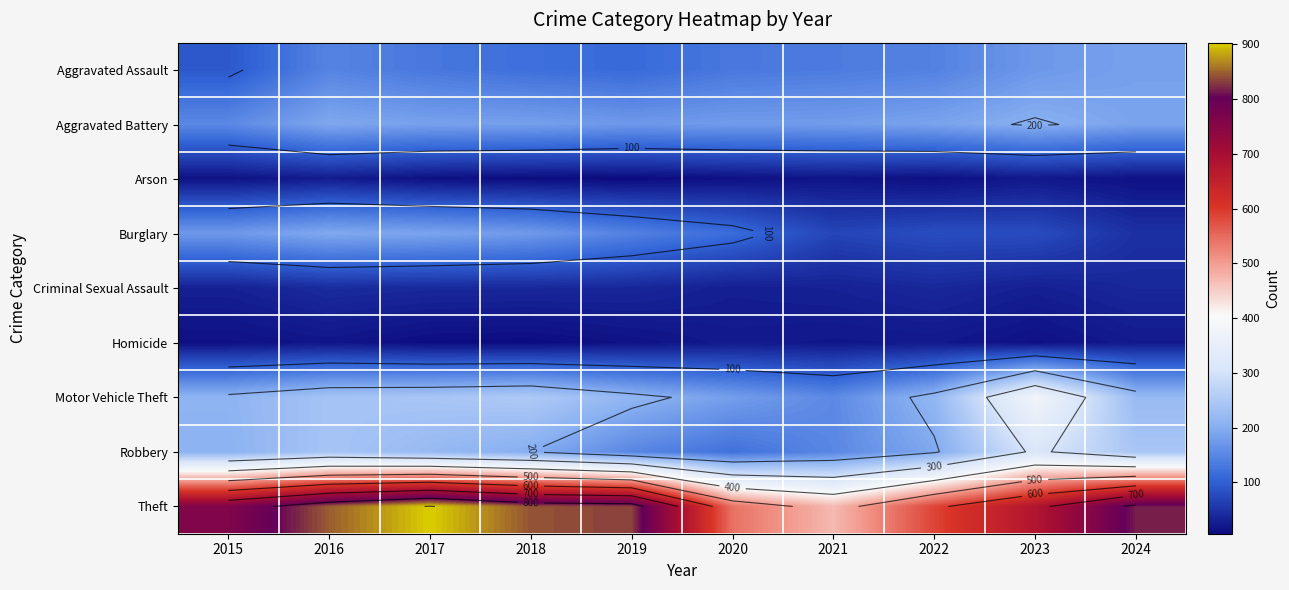

Which series has the largest total across all categories?

Theft